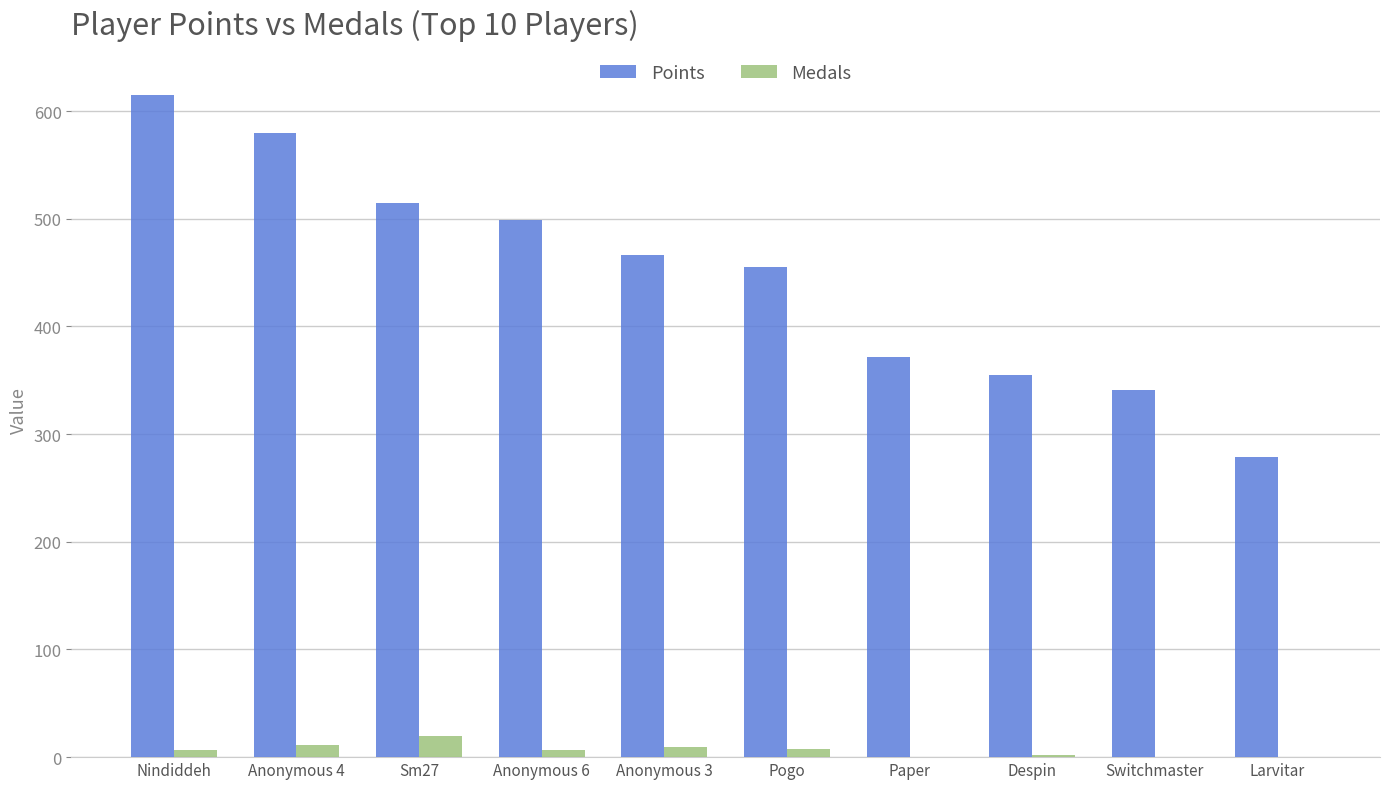

Which series has the widest spread of values?

Points